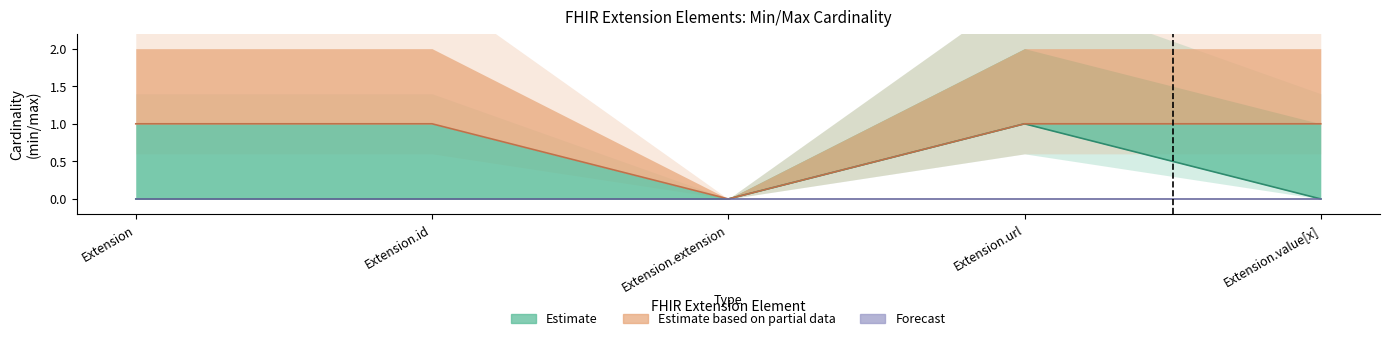

What are all the series names shown in the legend?

Estimate, Estimate based on partial data